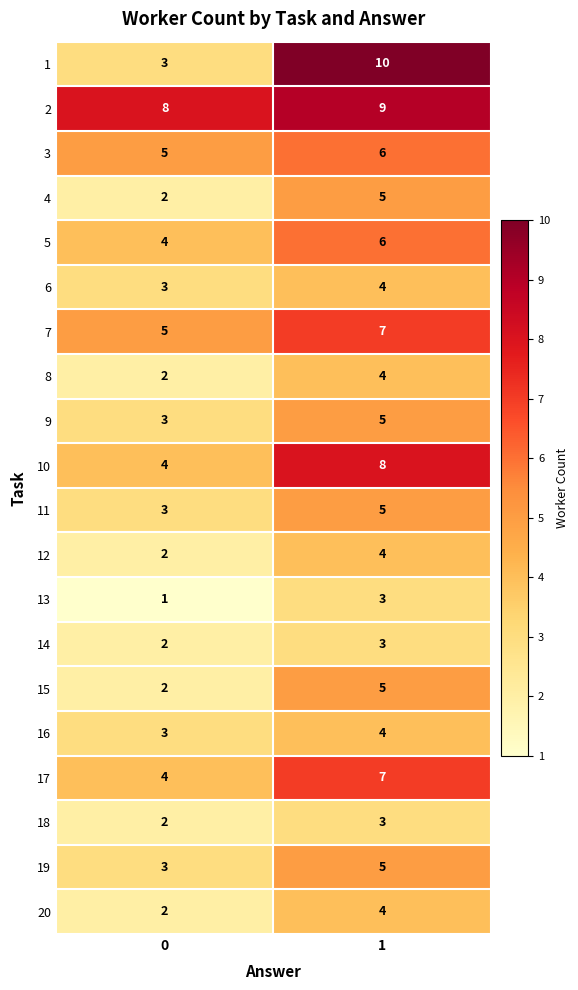

List the labels in order of 18 value, largest first.

1, 0